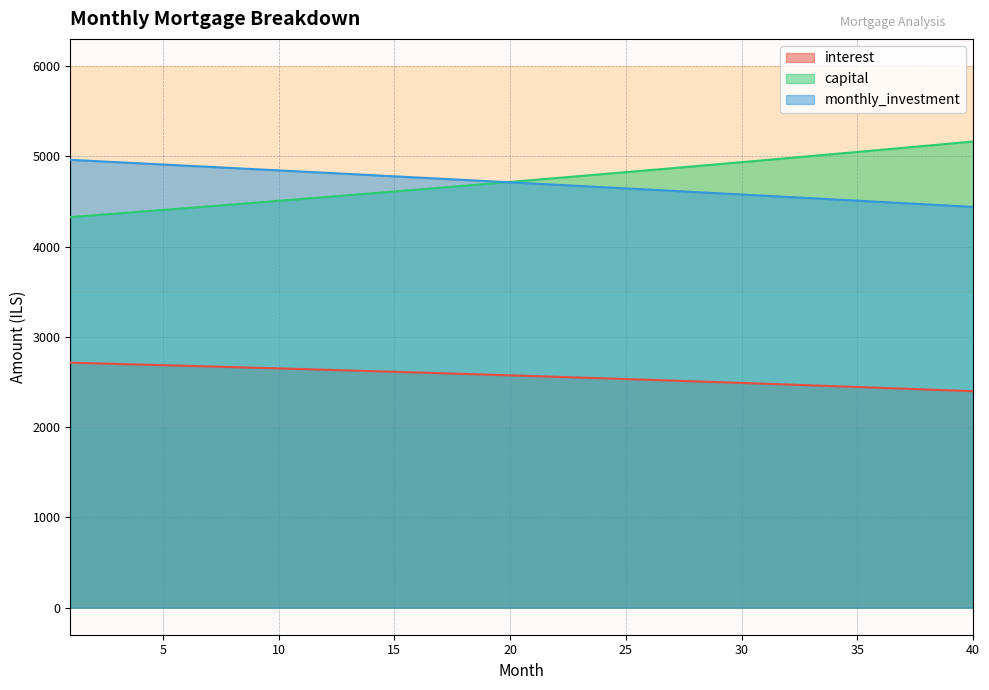

Read the monthly_investment value at 20.

4711.1